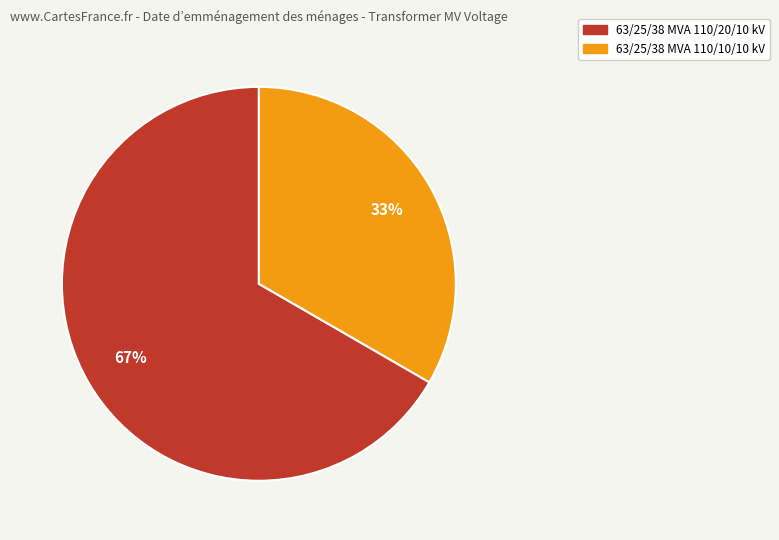

Rank the categories by value from lowest to highest.

63/25/38 MVA 110/10/10 kV, 63/25/38 MVA 110/20/10 kV